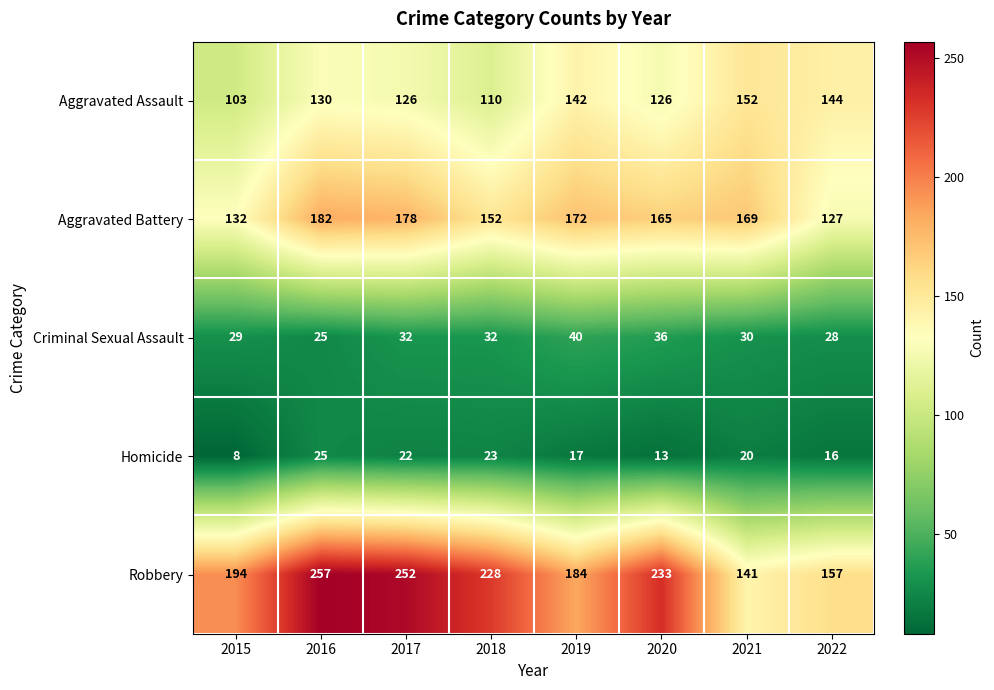

Rank the series by their maximum value, from highest to lowest.

Robbery, Aggravated Battery, Aggravated Assault, Criminal Sexual Assault, Homicide